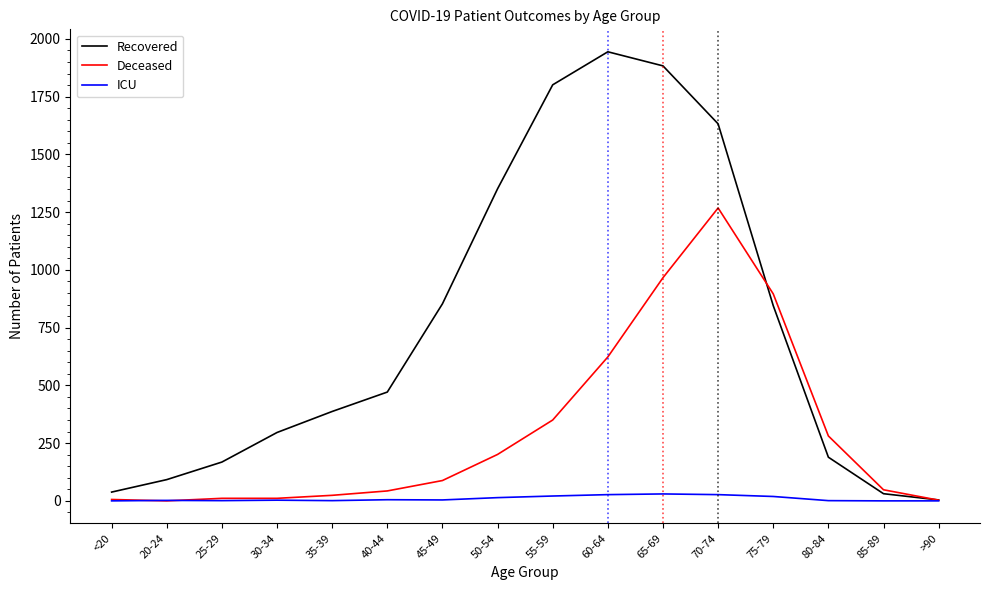

How many lines are shown in the chart?

3